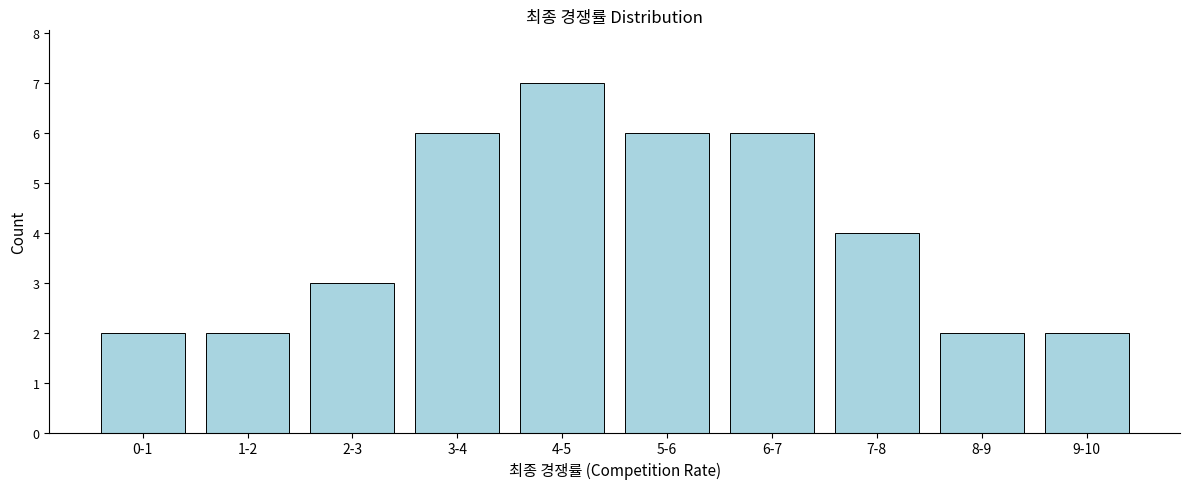

Reading left to right, list all the values displayed in this chart.

0-1=2	1-2=2	2-3=3	3-4=6	4-5=7	5-6=6	6-7=6	7-8=4	8-9=2	9-10=2